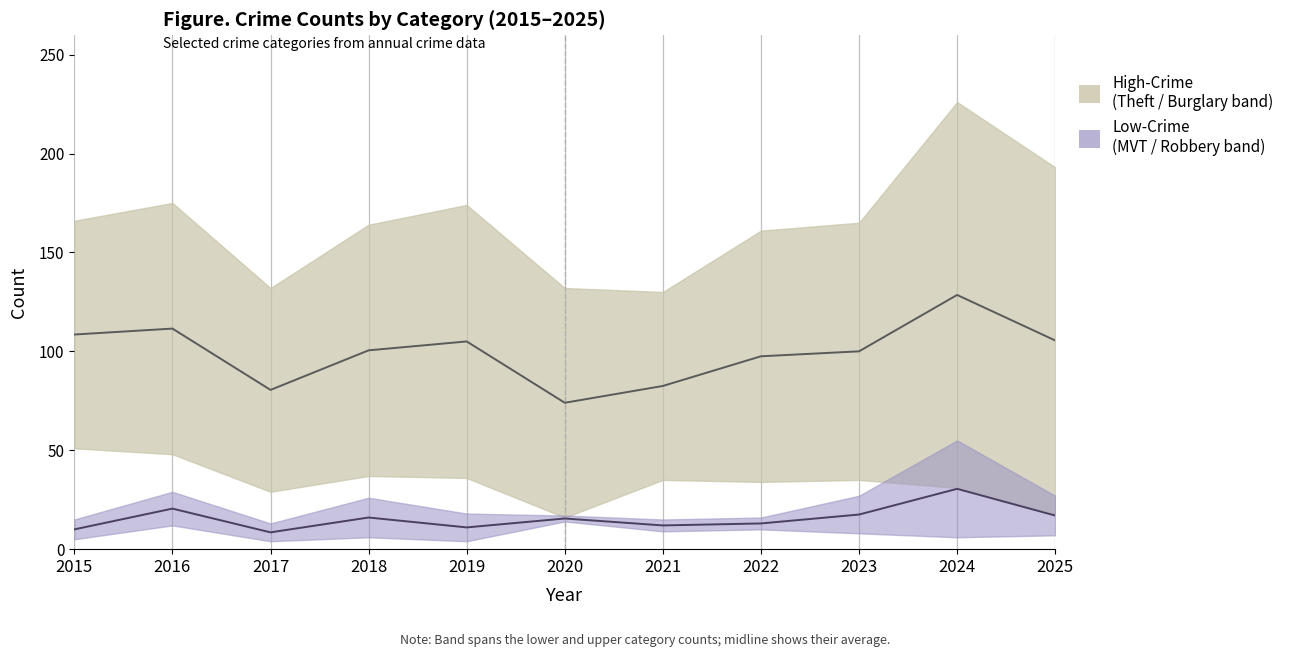

Which has a higher value, 2022 or 2018?

2018